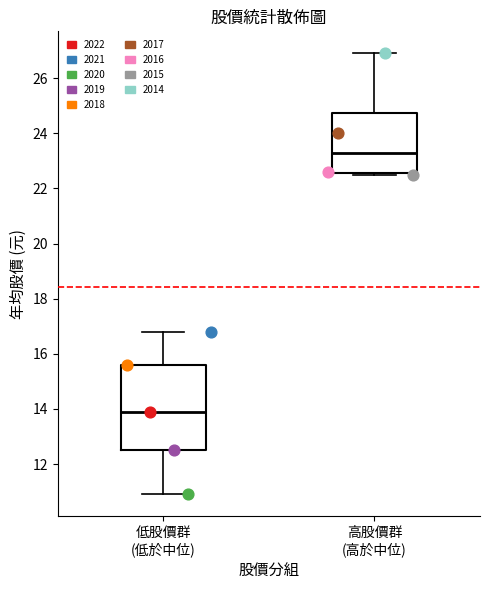

Which series reaches the minimum Y coordinate?

2020